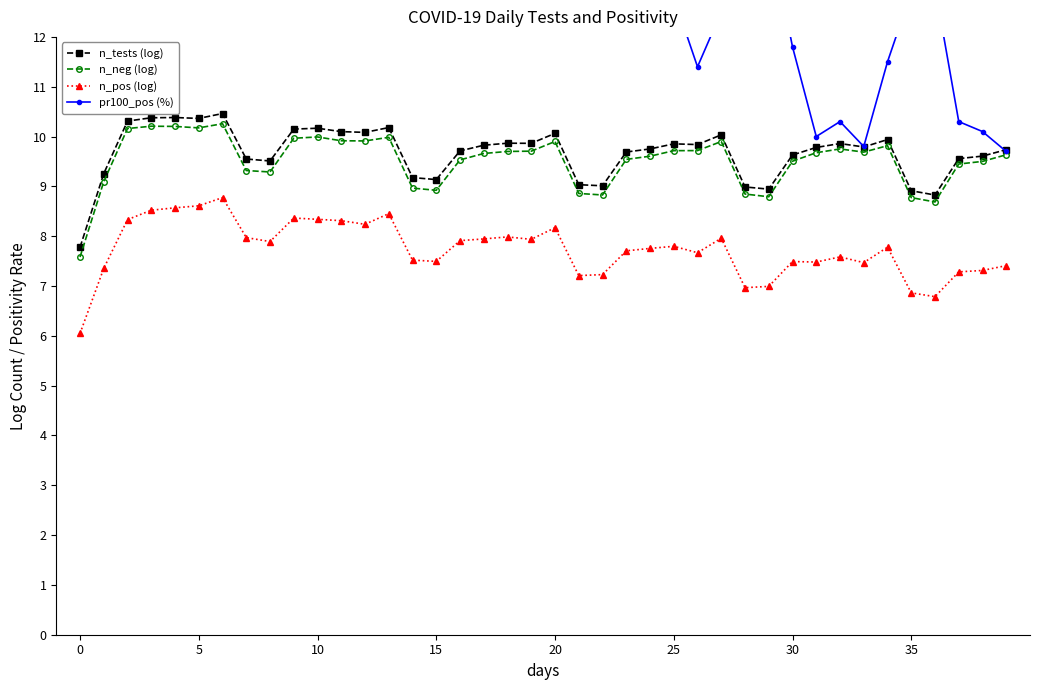

How many data points does each series have?

40